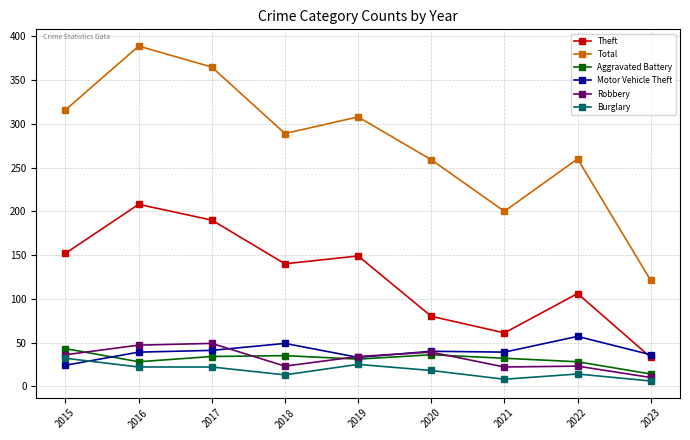

After their last crossing, which series has the higher values: Aggravated Battery or Robbery?

Aggravated Battery